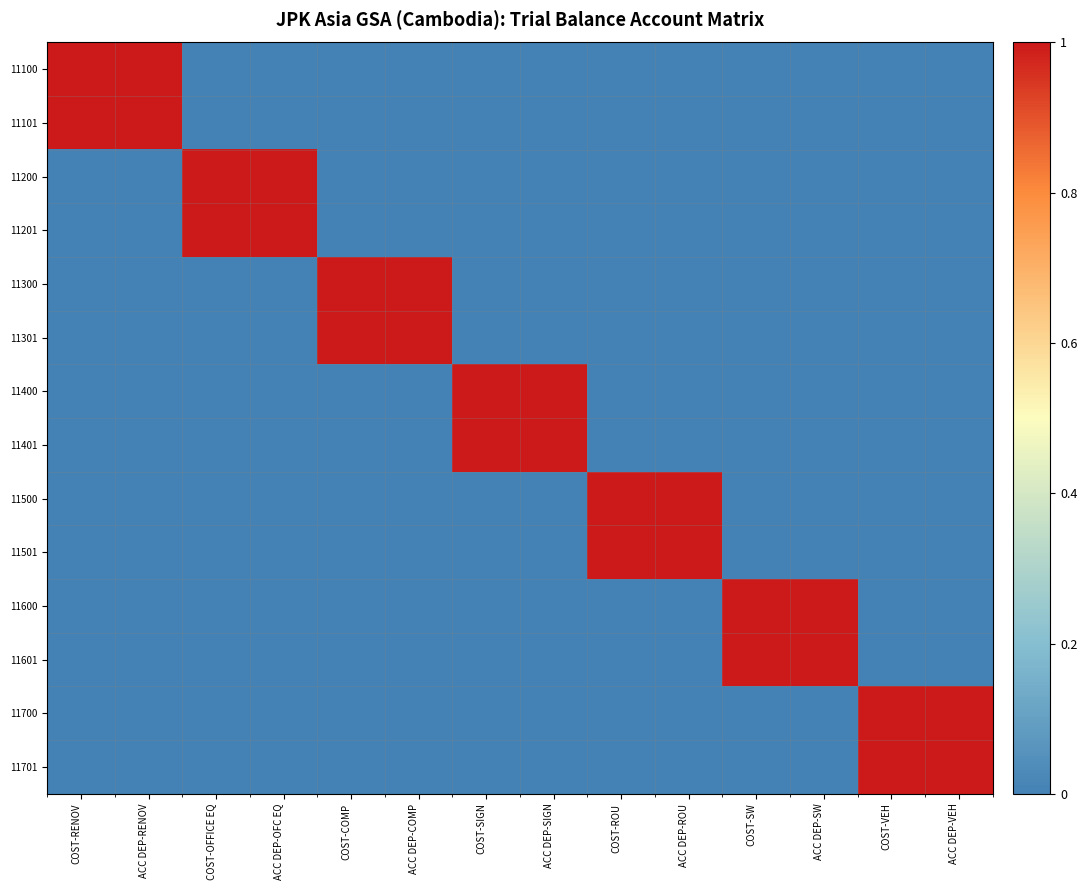

Reading left to right, transcribe all the data shown in this chart.

11100: COST-RENOV=1	ACC DEP-RENOV=1	COST-OFFICE EQ=0	ACC DEP-OFC EQ=0	COST-COMP=0	ACC DEP-COMP=0	COST-SIGN=0	ACC DEP-SIGN=0	COST-ROU=0	ACC DEP-ROU=0	COST-SW=0	ACC DEP-SW=0	COST-VEH=0	ACC DEP-VEH=0
11101: COST-RENOV=1	ACC DEP-RENOV=1	COST-OFFICE EQ=0	ACC DEP-OFC EQ=0	COST-COMP=0	ACC DEP-COMP=0	COST-SIGN=0	ACC DEP-SIGN=0	COST-ROU=0	ACC DEP-ROU=0	COST-SW=0	ACC DEP-SW=0	COST-VEH=0	ACC DEP-VEH=0
11200: COST-RENOV=0	ACC DEP-RENOV=0	COST-OFFICE EQ=1	ACC DEP-OFC EQ=1	COST-COMP=0	ACC DEP-COMP=0	COST-SIGN=0	ACC DEP-SIGN=0	COST-ROU=0	ACC DEP-ROU=0	COST-SW=0	ACC DEP-SW=0	COST-VEH=0	ACC DEP-VEH=0
11201: COST-RENOV=0	ACC DEP-RENOV=0	COST-OFFICE EQ=1	ACC DEP-OFC EQ=1	COST-COMP=0	ACC DEP-COMP=0	COST-SIGN=0	ACC DEP-SIGN=0	COST-ROU=0	ACC DEP-ROU=0	COST-SW=0	ACC DEP-SW=0	COST-VEH=0	ACC DEP-VEH=0
11300: COST-RENOV=0	ACC DEP-RENOV=0	COST-OFFICE EQ=0	ACC DEP-OFC EQ=0	COST-COMP=1	ACC DEP-COMP=1	COST-SIGN=0	ACC DEP-SIGN=0	COST-ROU=0	ACC DEP-ROU=0	COST-SW=0	ACC DEP-SW=0	COST-VEH=0	ACC DEP-VEH=0
11301: COST-RENOV=0	ACC DEP-RENOV=0	COST-OFFICE EQ=0	ACC DEP-OFC EQ=0	COST-COMP=1	ACC DEP-COMP=1	COST-SIGN=0	ACC DEP-SIGN=0	COST-ROU=0	ACC DEP-ROU=0	COST-SW=0	ACC DEP-SW=0	COST-VEH=0	ACC DEP-VEH=0
11400: COST-RENOV=0	ACC DEP-RENOV=0	COST-OFFICE EQ=0	ACC DEP-OFC EQ=0	COST-COMP=0	ACC DEP-COMP=0	COST-SIGN=1	ACC DEP-SIGN=1	COST-ROU=0	ACC DEP-ROU=0	COST-SW=0	ACC DEP-SW=0	COST-VEH=0	ACC DEP-VEH=0
11401: COST-RENOV=0	ACC DEP-RENOV=0	COST-OFFICE EQ=0	ACC DEP-OFC EQ=0	COST-COMP=0	ACC DEP-COMP=0	COST-SIGN=1	ACC DEP-SIGN=1	COST-ROU=0	ACC DEP-ROU=0	COST-SW=0	ACC DEP-SW=0	COST-VEH=0	ACC DEP-VEH=0
11500: COST-RENOV=0	ACC DEP-RENOV=0	COST-OFFICE EQ=0	ACC DEP-OFC EQ=0	COST-COMP=0	ACC DEP-COMP=0	COST-SIGN=0	ACC DEP-SIGN=0	COST-ROU=1	ACC DEP-ROU=1	COST-SW=0	ACC DEP-SW=0	COST-VEH=0	ACC DEP-VEH=0
11501: COST-RENOV=0	ACC DEP-RENOV=0	COST-OFFICE EQ=0	ACC DEP-OFC EQ=0	COST-COMP=0	ACC DEP-COMP=0	COST-SIGN=0	ACC DEP-SIGN=0	COST-ROU=1	ACC DEP-ROU=1	COST-SW=0	ACC DEP-SW=0	COST-VEH=0	ACC DEP-VEH=0
11600: COST-RENOV=0	ACC DEP-RENOV=0	COST-OFFICE EQ=0	ACC DEP-OFC EQ=0	COST-COMP=0	ACC DEP-COMP=0	COST-SIGN=0	ACC DEP-SIGN=0	COST-ROU=0	ACC DEP-ROU=0	COST-SW=1	ACC DEP-SW=1	COST-VEH=0	ACC DEP-VEH=0
11601: COST-RENOV=0	ACC DEP-RENOV=0	COST-OFFICE EQ=0	ACC DEP-OFC EQ=0	COST-COMP=0	ACC DEP-COMP=0	COST-SIGN=0	ACC DEP-SIGN=0	COST-ROU=0	ACC DEP-ROU=0	COST-SW=1	ACC DEP-SW=1	COST-VEH=0	ACC DEP-VEH=0
11700: COST-RENOV=0	ACC DEP-RENOV=0	COST-OFFICE EQ=0	ACC DEP-OFC EQ=0	COST-COMP=0	ACC DEP-COMP=0	COST-SIGN=0	ACC DEP-SIGN=0	COST-ROU=0	ACC DEP-ROU=0	COST-SW=0	ACC DEP-SW=0	COST-VEH=1	ACC DEP-VEH=1
11701: COST-RENOV=0	ACC DEP-RENOV=0	COST-OFFICE EQ=0	ACC DEP-OFC EQ=0	COST-COMP=0	ACC DEP-COMP=0	COST-SIGN=0	ACC DEP-SIGN=0	COST-ROU=0	ACC DEP-ROU=0	COST-SW=0	ACC DEP-SW=0	COST-VEH=1	ACC DEP-VEH=1